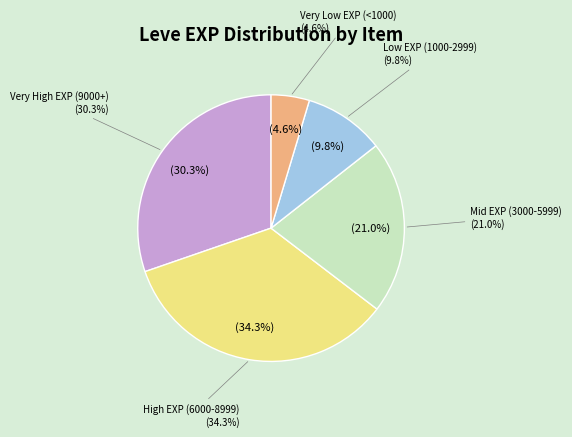

Does Fang Earrings account for over 50% of the chart?

No